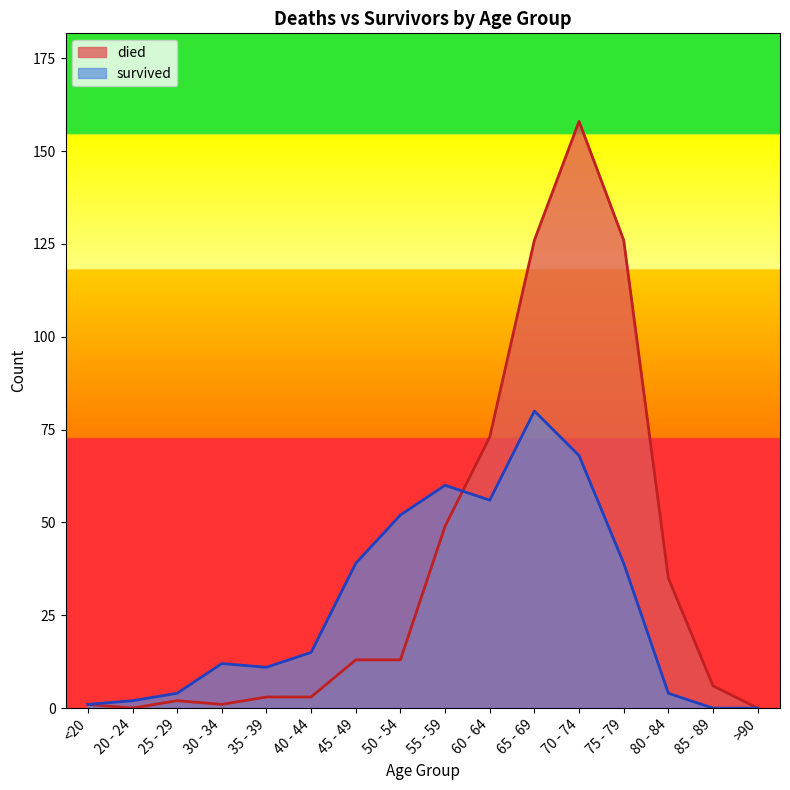

What is the highest value of the survived series?

80